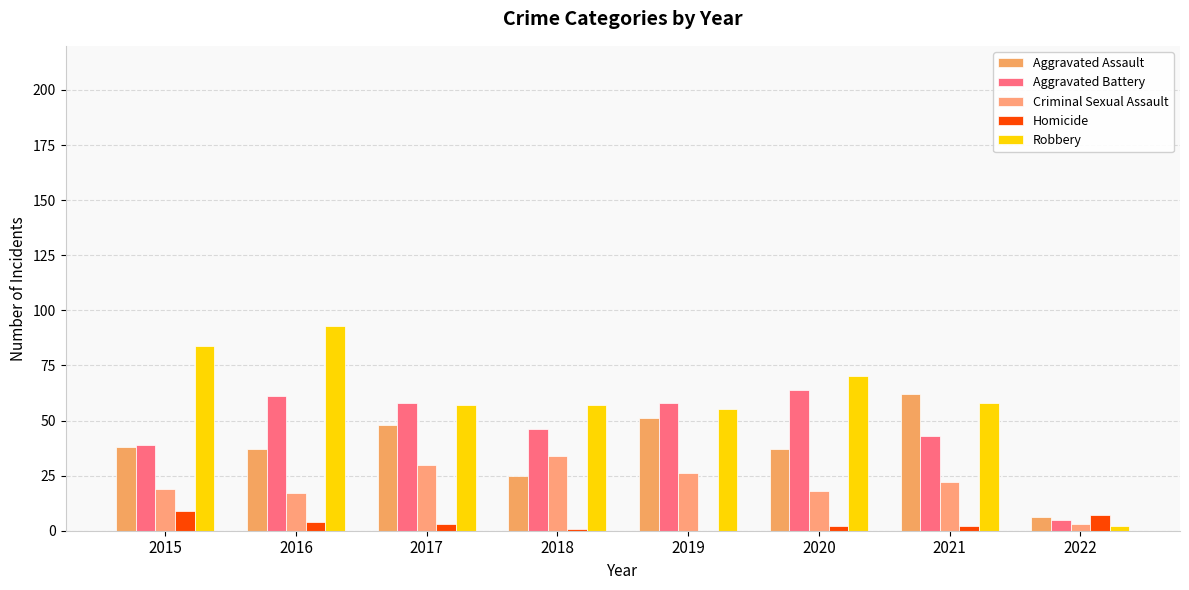

How many series are shown in this chart?

5